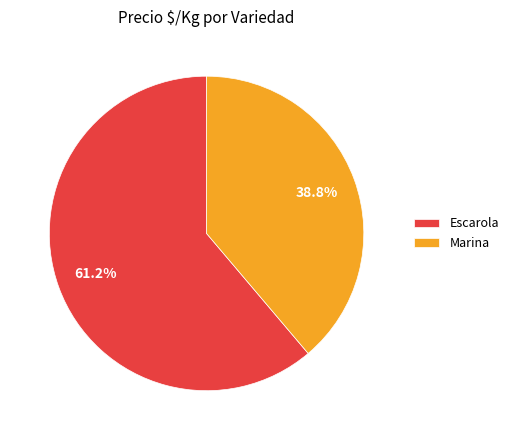

Is the sum of Escarola and Marina greater than half?

Yes